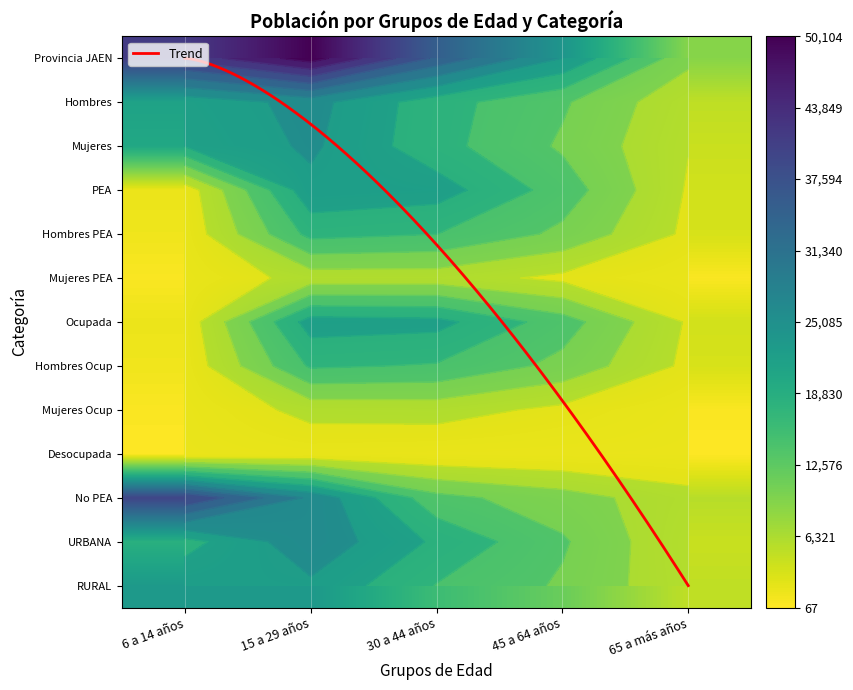

Which category has the highest value in the Mujeres Ocup series?

30 a 44 años